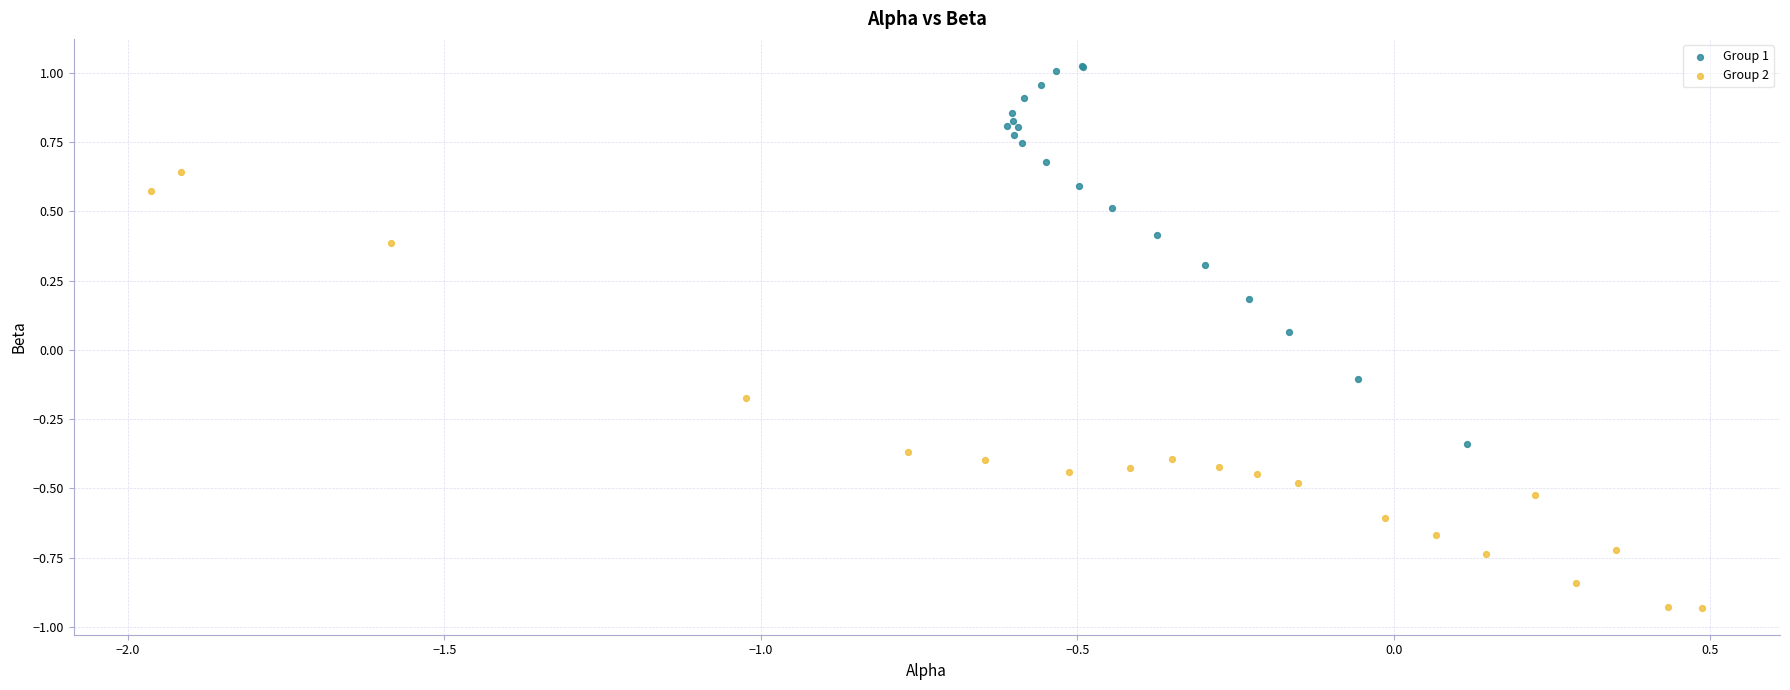

Which series contains the lowest Y value?

Group 2